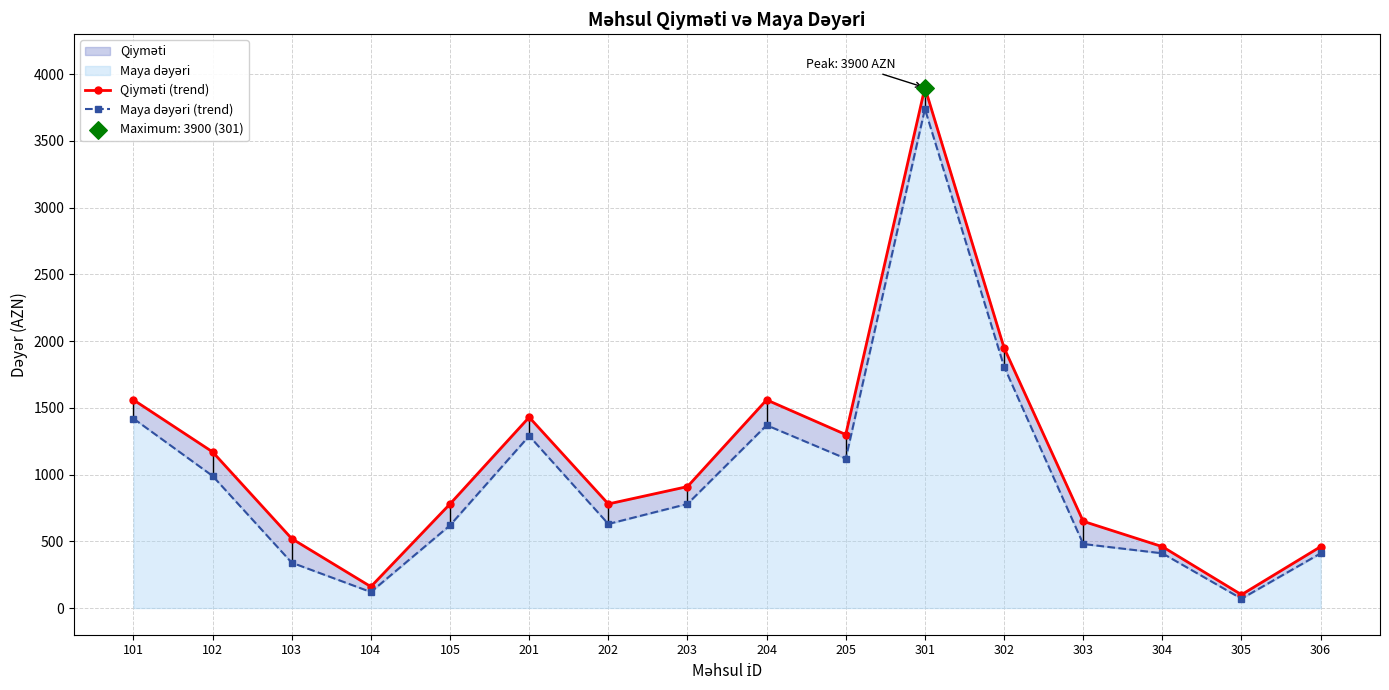

Which series has the largest Y range (max minus min)?

Qiyməti (trend)